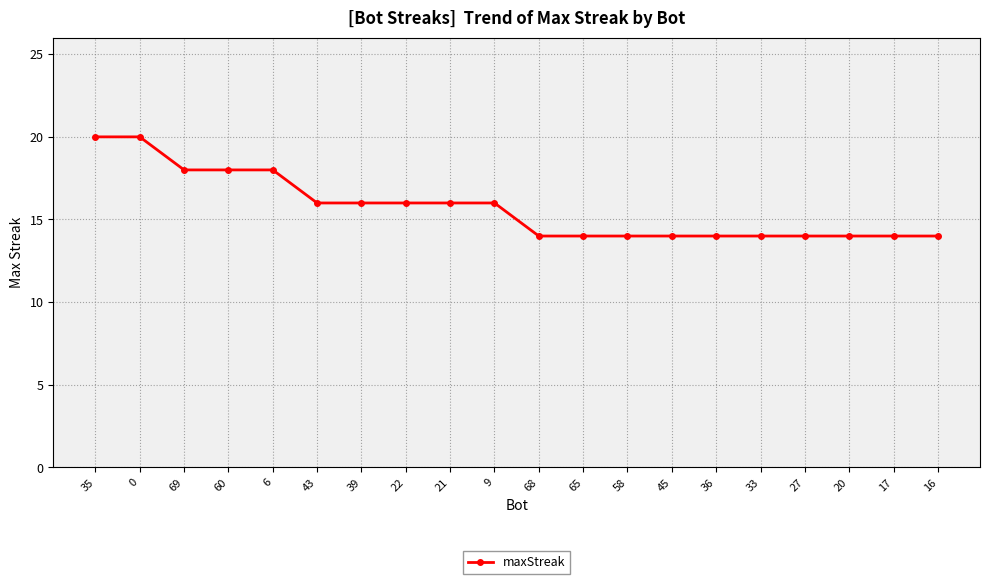

What position from the right is 27?

4